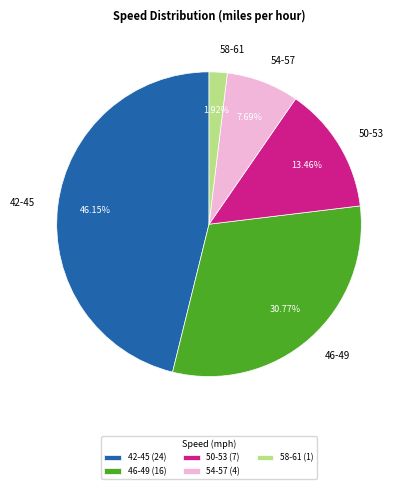

How many slices are in this pie chart?

5